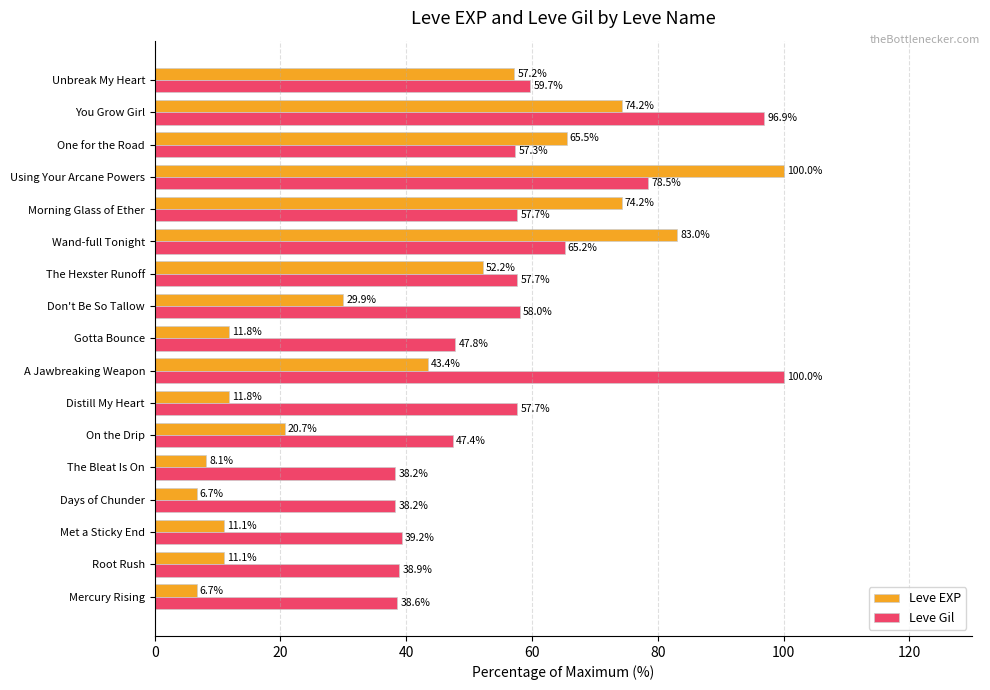

What is the difference between the maximum and minimum values in the Leve Gil series?

61.8